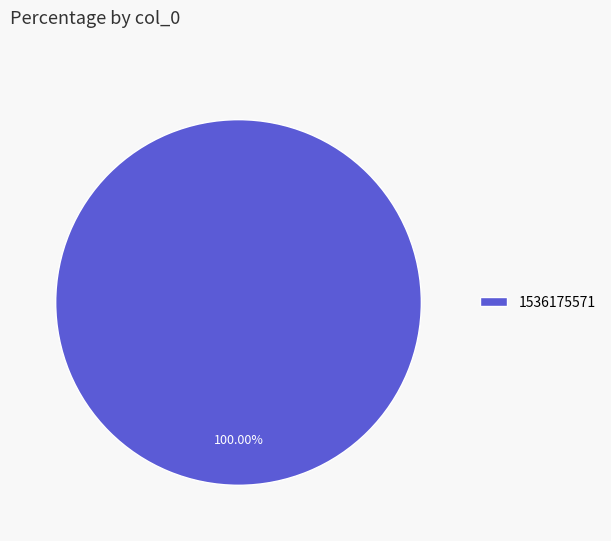

To the nearest percent, what percentage of the pie is 1536175571?

100%